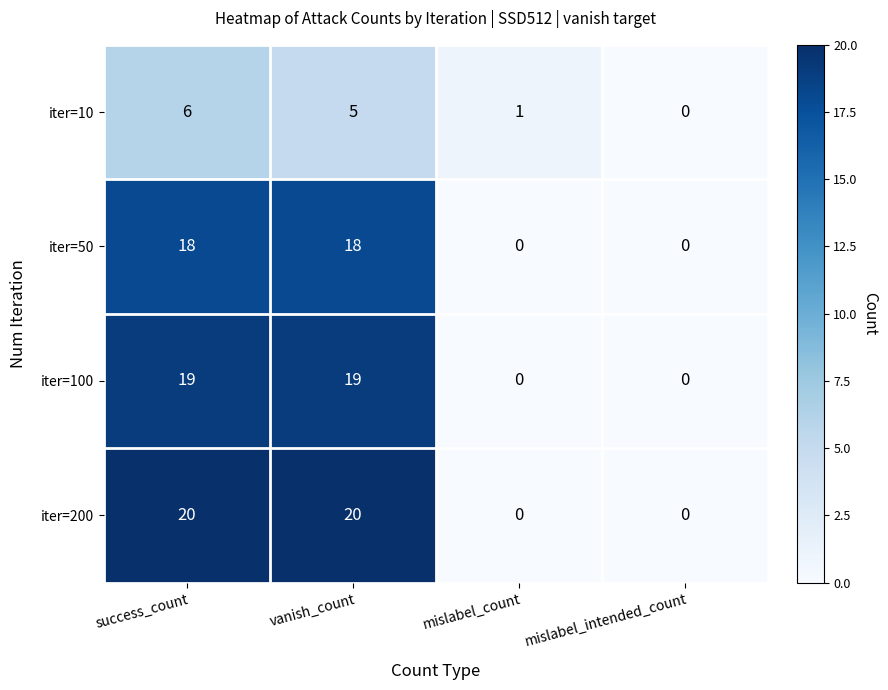

At which category is the sum across all series the highest?

success_count